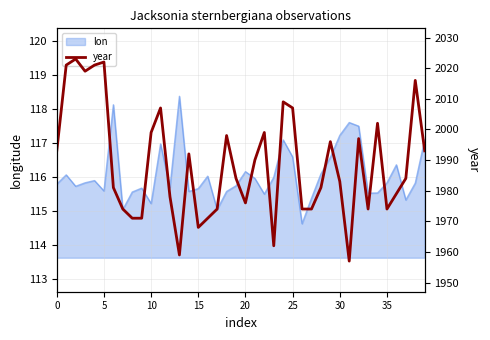

What is the maximum value shown in the chart?

2023